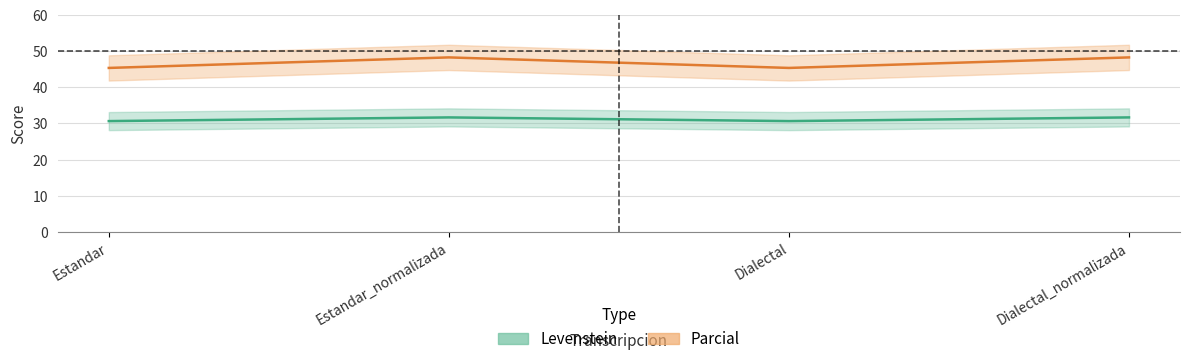

What is the label of the 3rd point from the right?

Estandar_normalizada